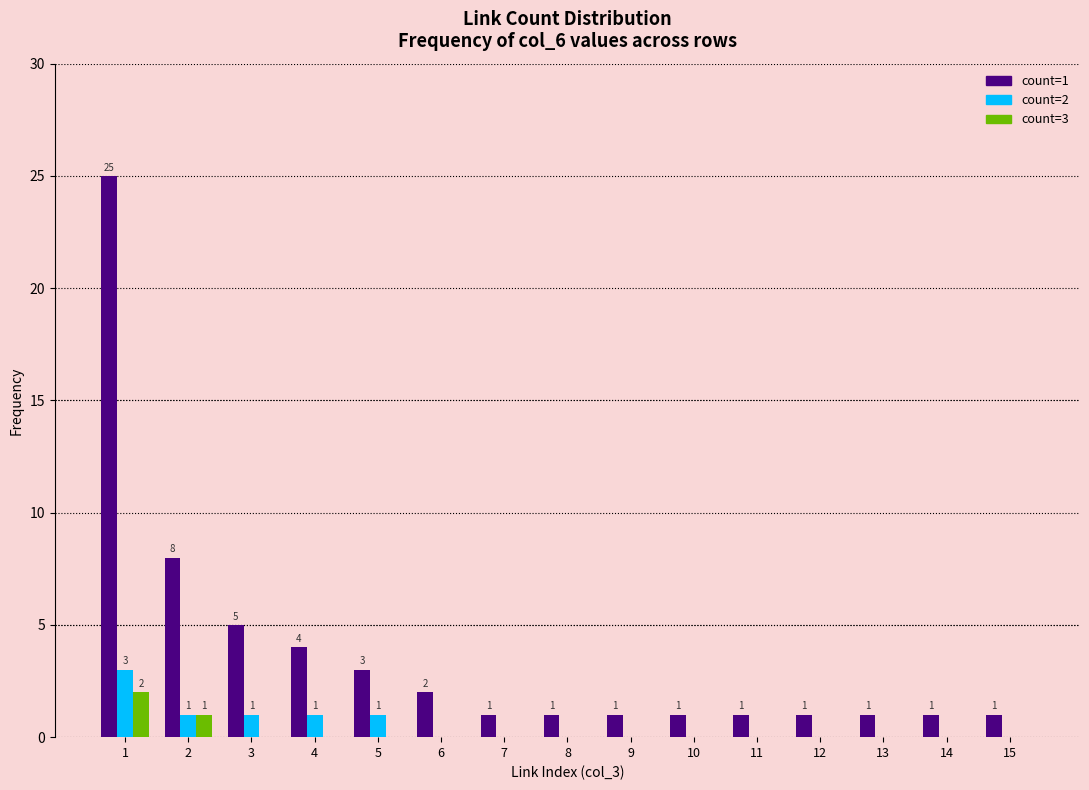

At which label is count=1 closest to 13?

2